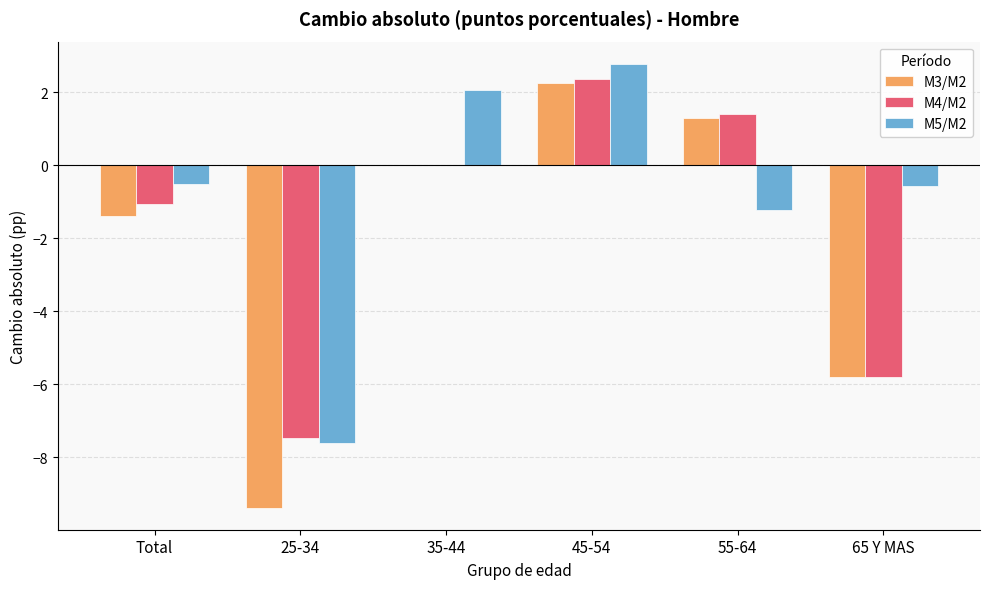

What is the maximum value for M4/M2?

2.4